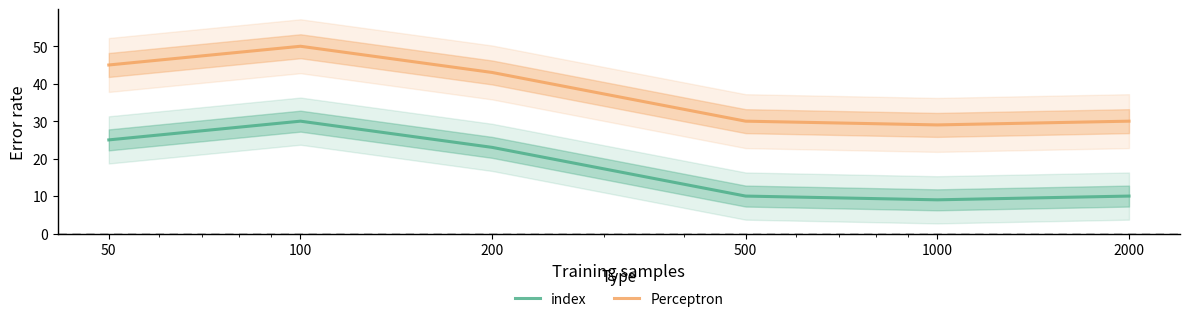

Between 100 and 200, which series saw the biggest shift?

index